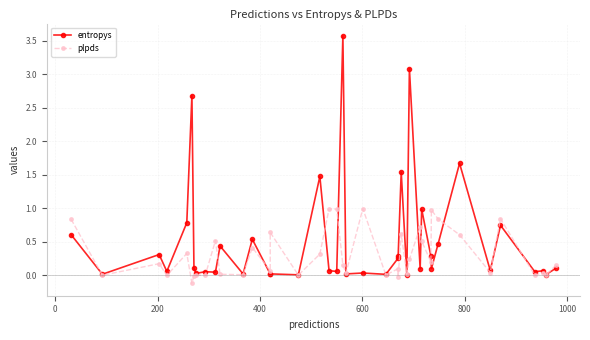

How many lines are shown in the chart?

2